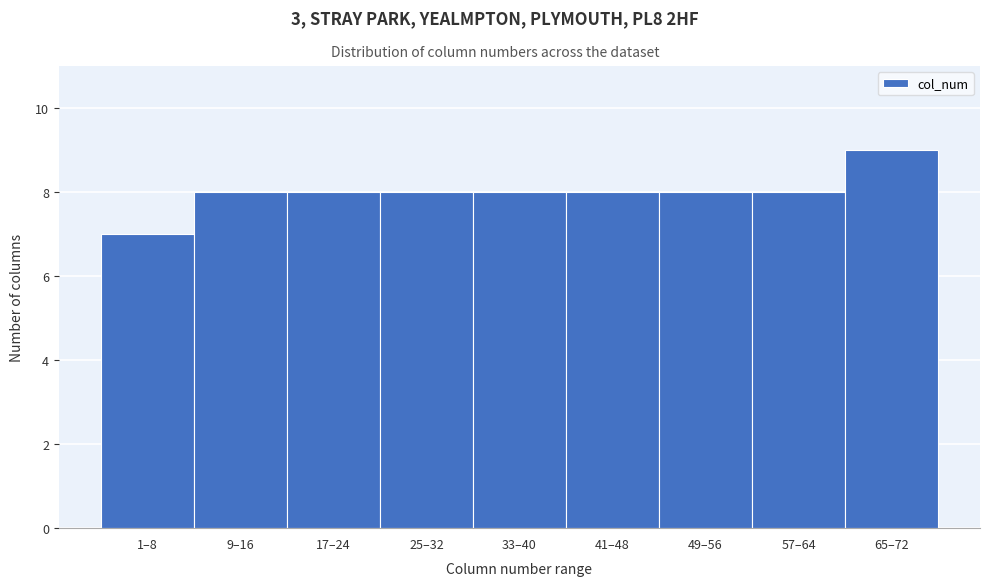

Reading left to right, transcribe all the data shown in this chart.

7	8	8	8	8	8	8	8	9